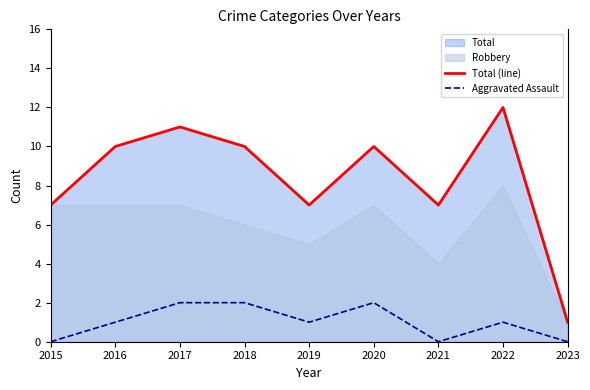

The value of Total (line) at 2017 is 11. True or false?

True